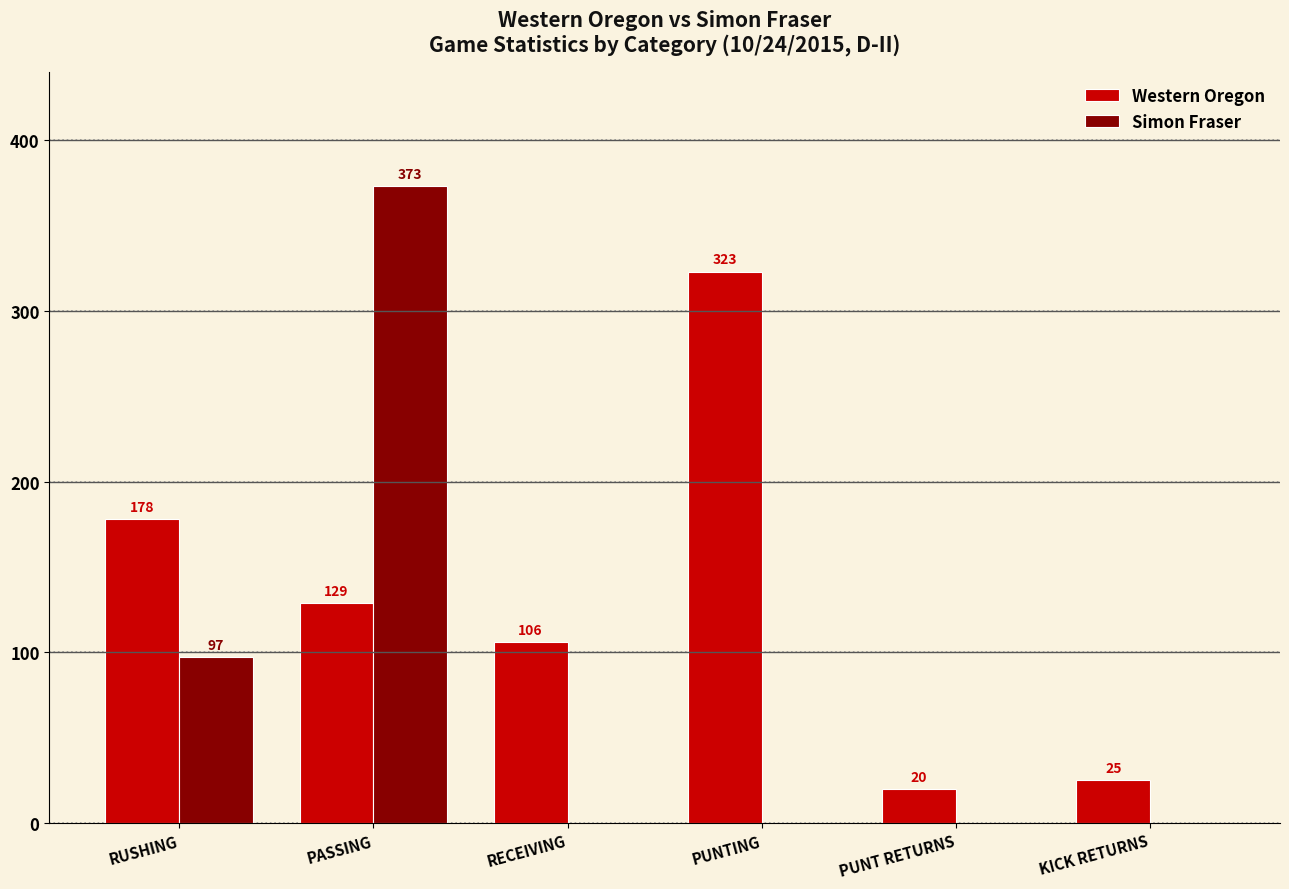

The Western Oregon series shows 178 at RUSHING. True or false?

True